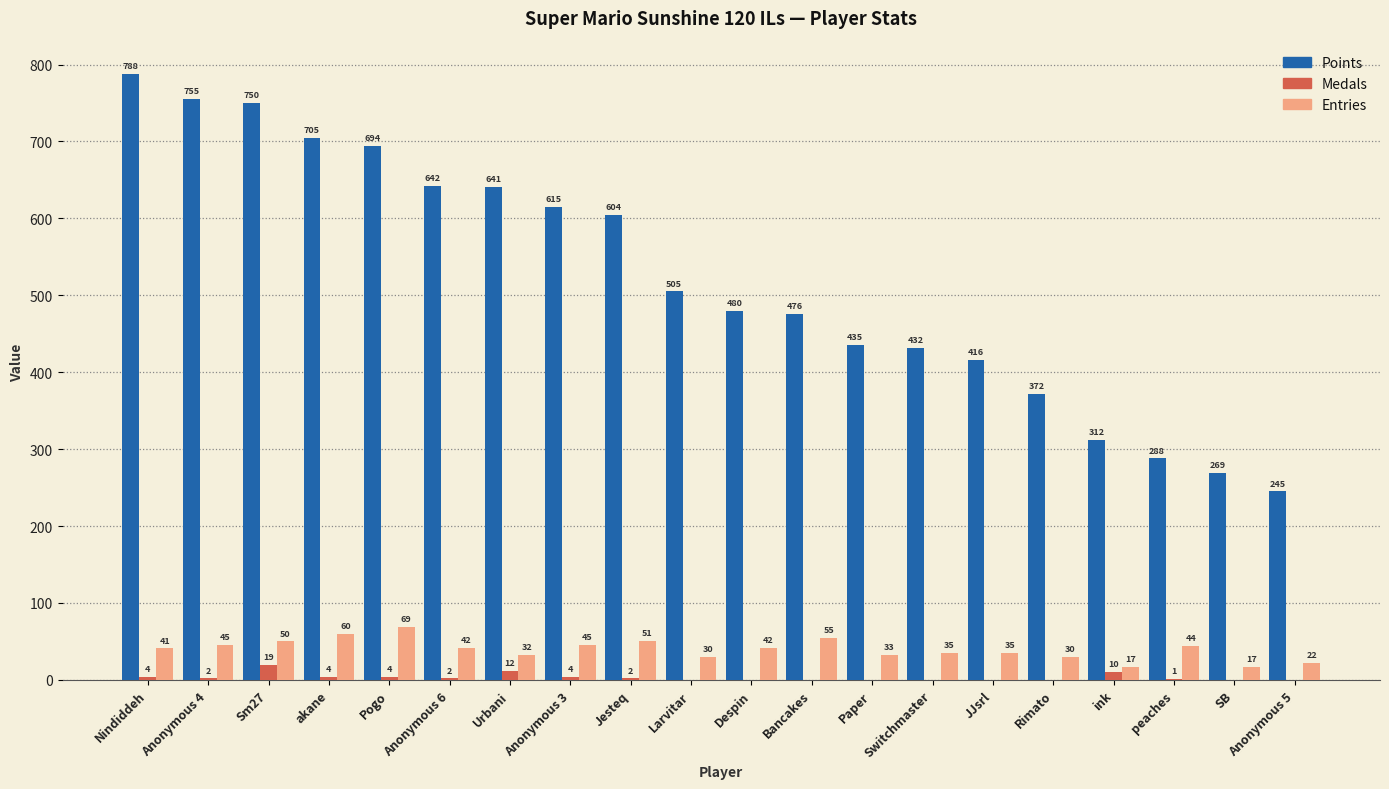

What is the sum of the Points values at ink and Jesteq?

916